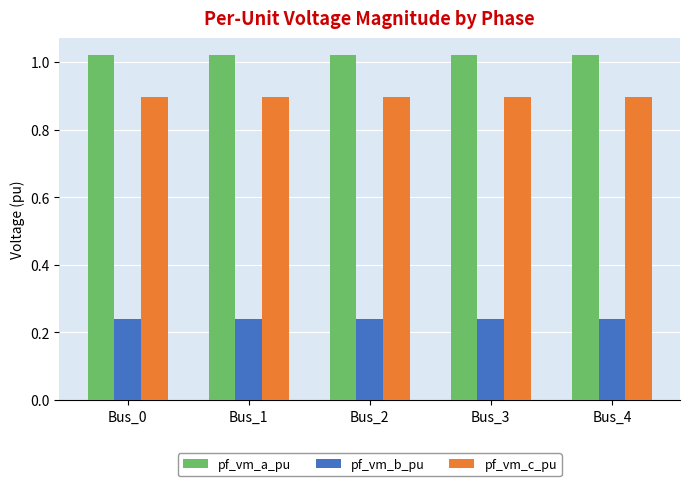

What is the highest value of the pf_vm_c_pu series?

0.9